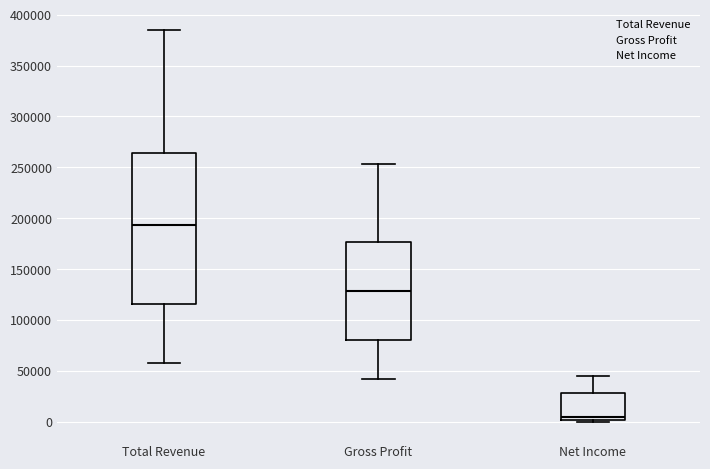

Which box is the tallest, from its lower edge to its upper edge?

Total Revenue